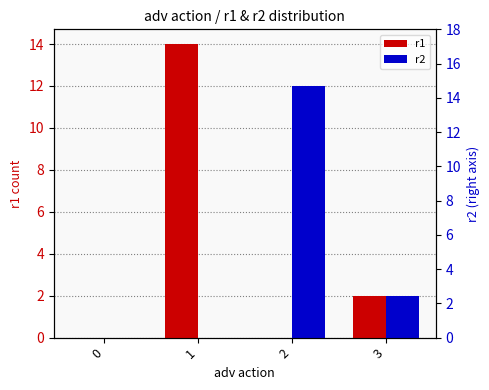

The r1 series shows 2 at 3. True or false?

True